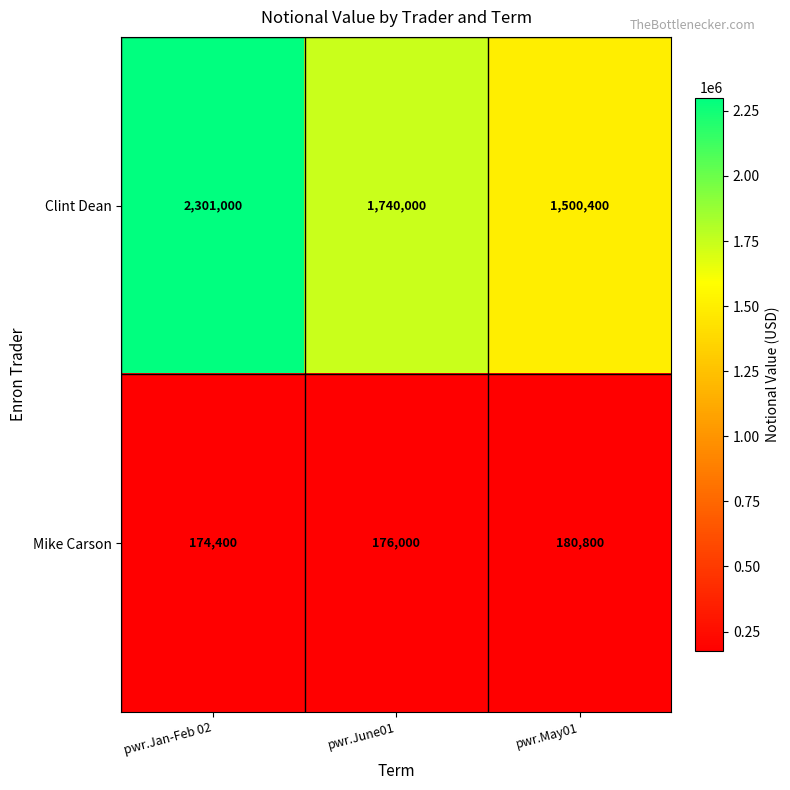

What is the difference between the Clint Dean values at pwr.May01 and pwr.Jan-Feb 02?

800600